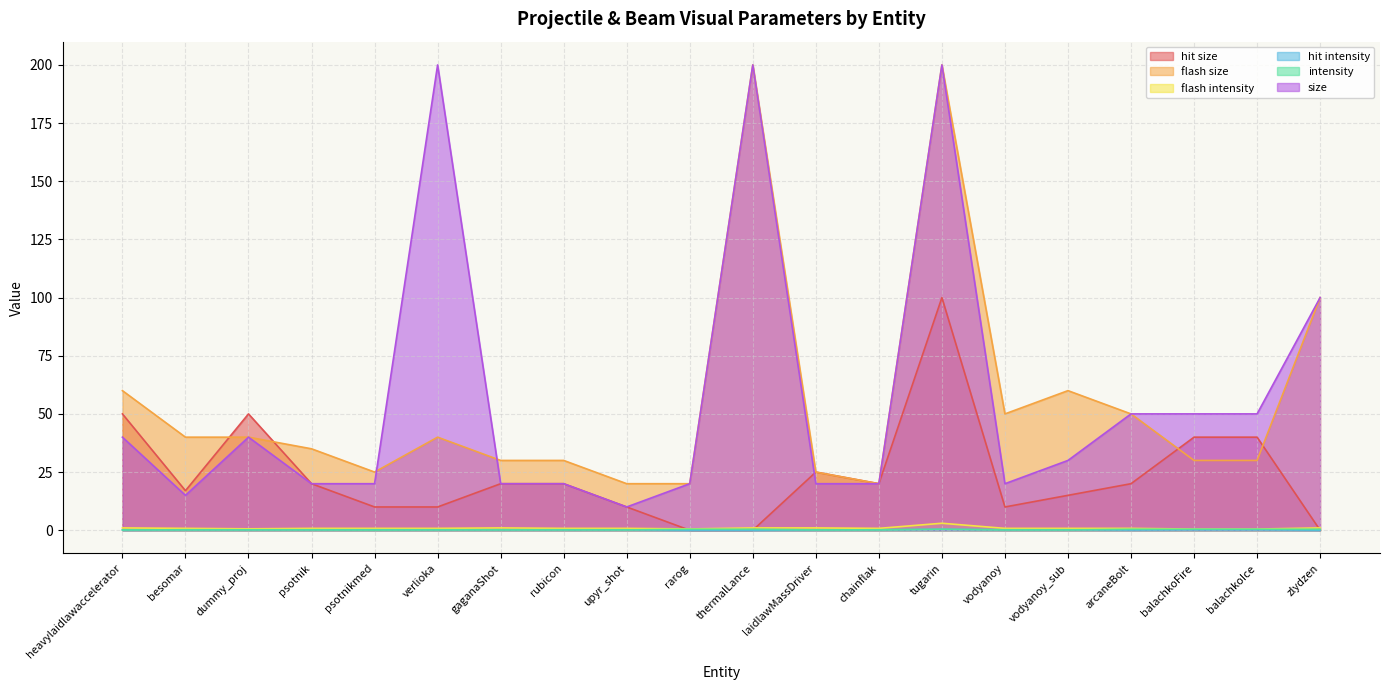

At how many categories does at least one series exceed 89?

4